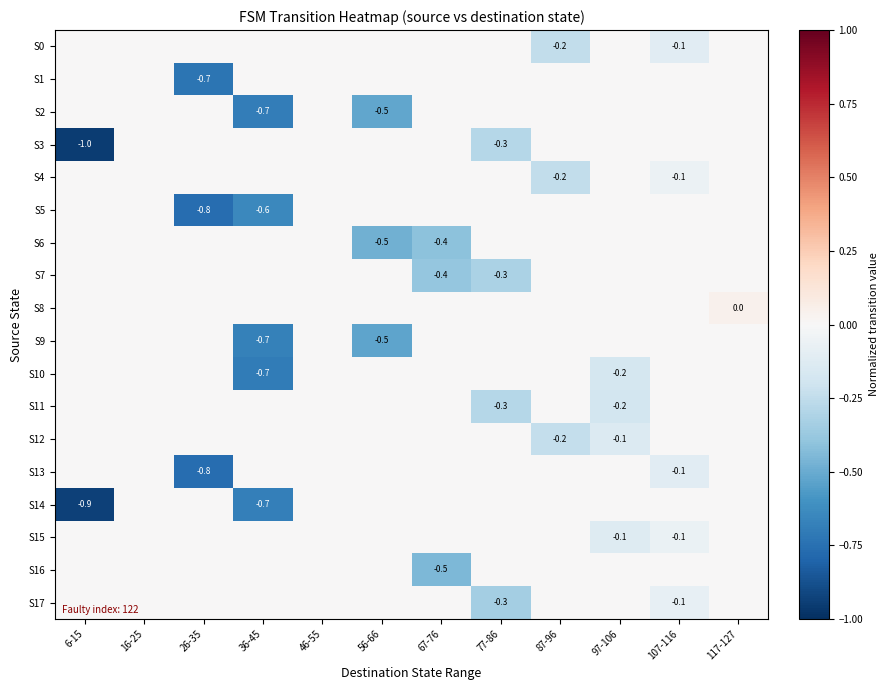

Is the value of S7 at 67-76 greater than the value of S3 at 6-15?

Yes